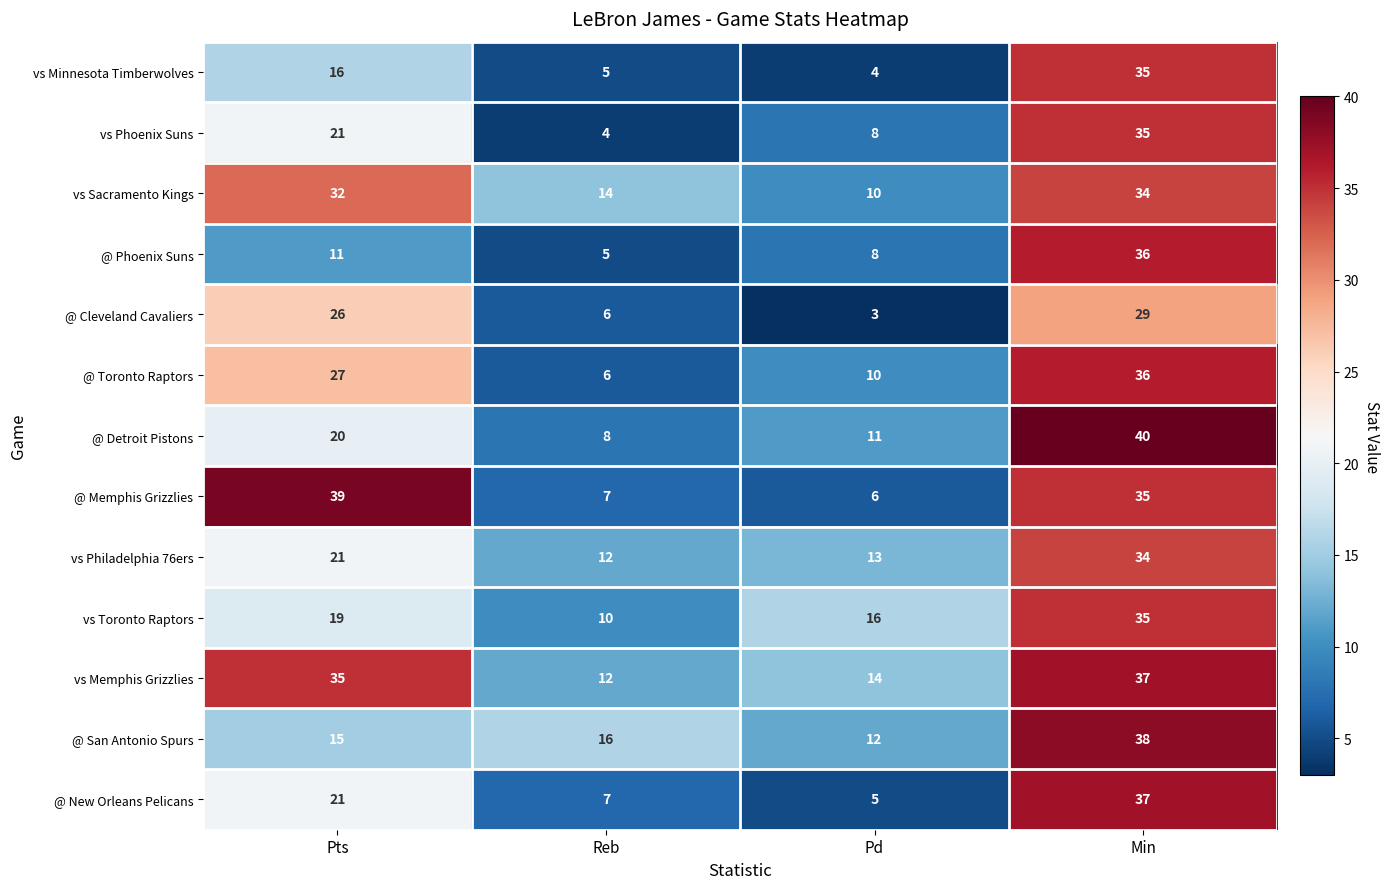

Which category has the lowest value in the vs Sacramento Kings series?

Pd